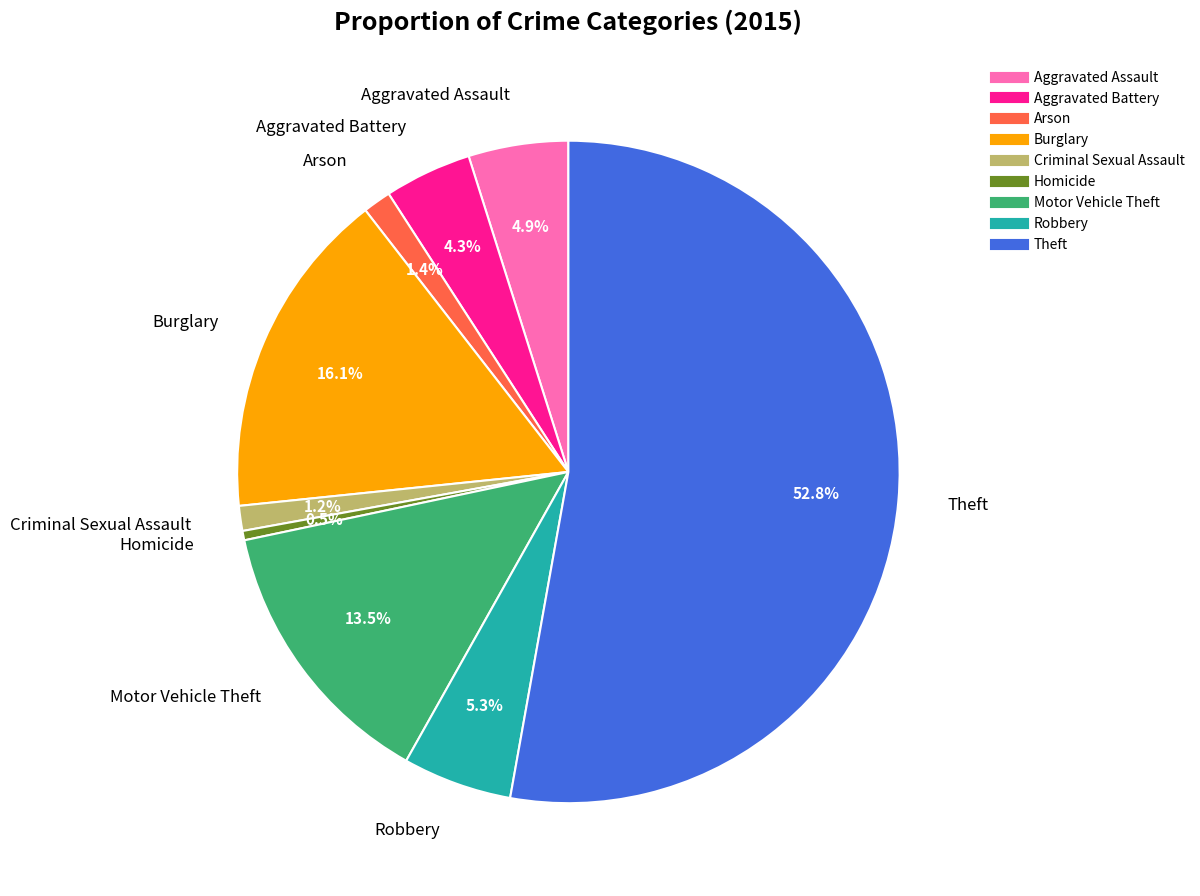

Which category has the smallest portion of the pie?

Homicide